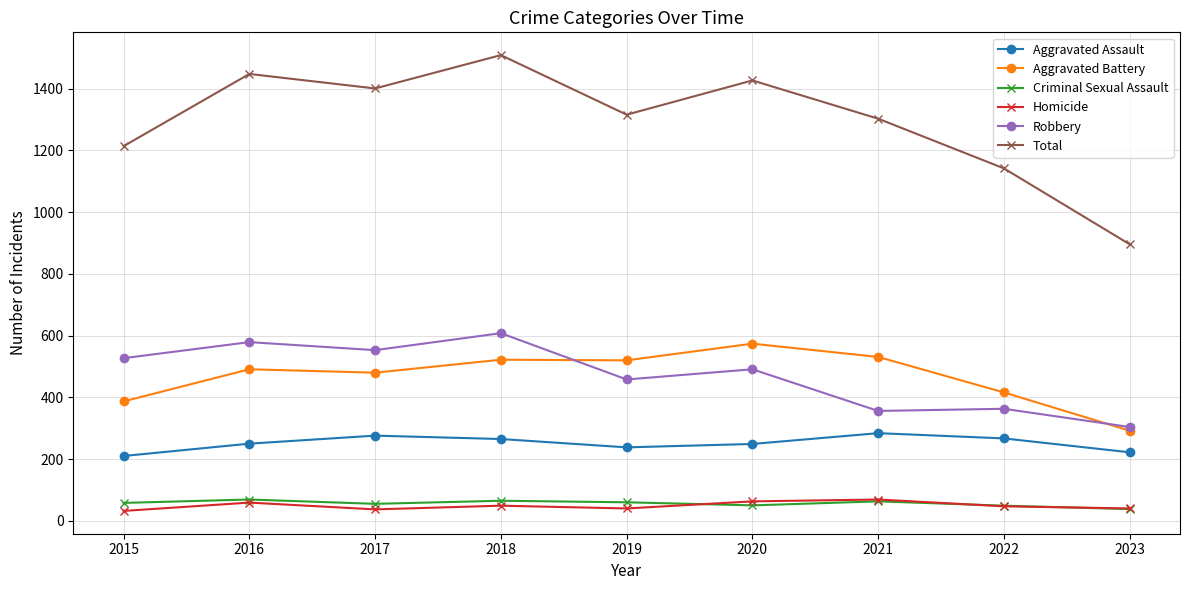

What is the average value of the Total series?

1295